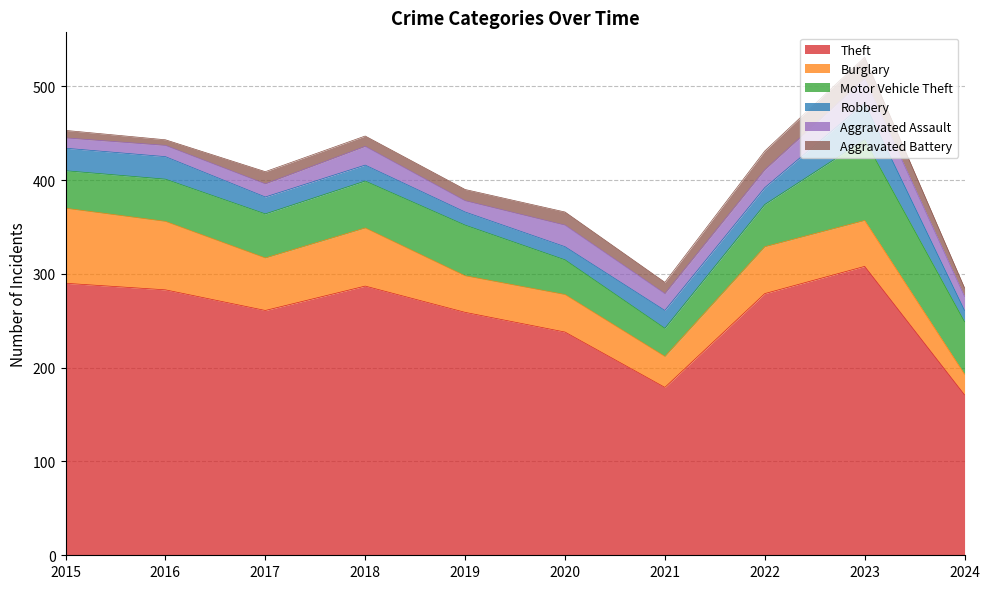

What is the difference between the Robbery values at 2018 and 2022?

1